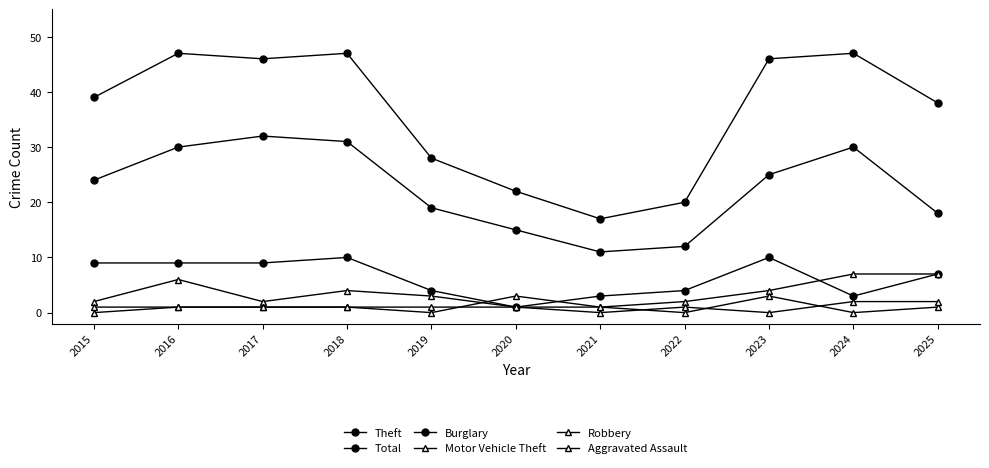

What is the value of the Aggravated Assault point at the 8th from the left?

1